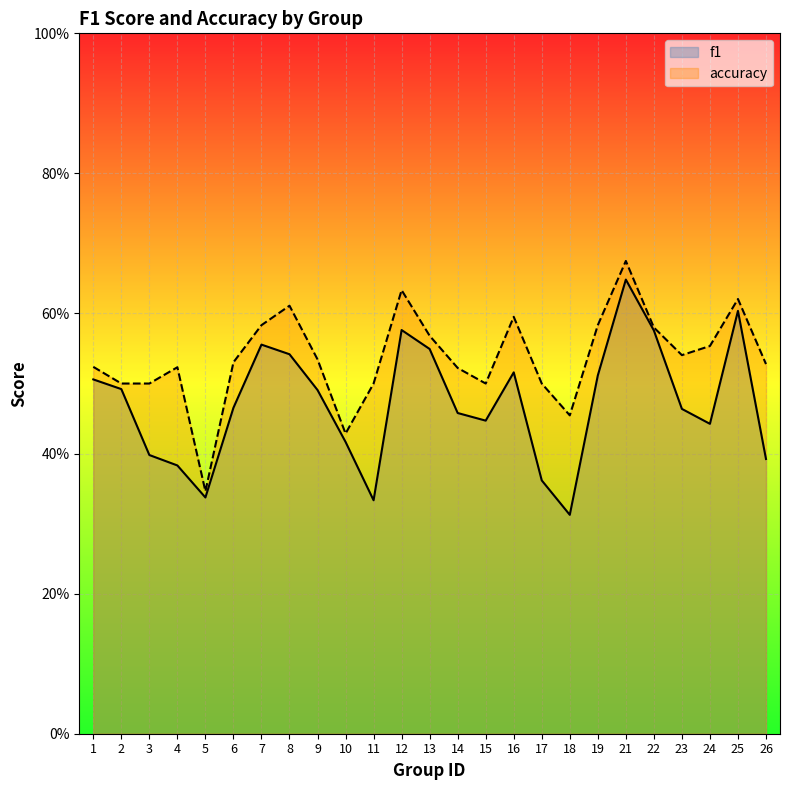

In accuracy, how many points are higher than both neighbors (excluding endpoints)?

6